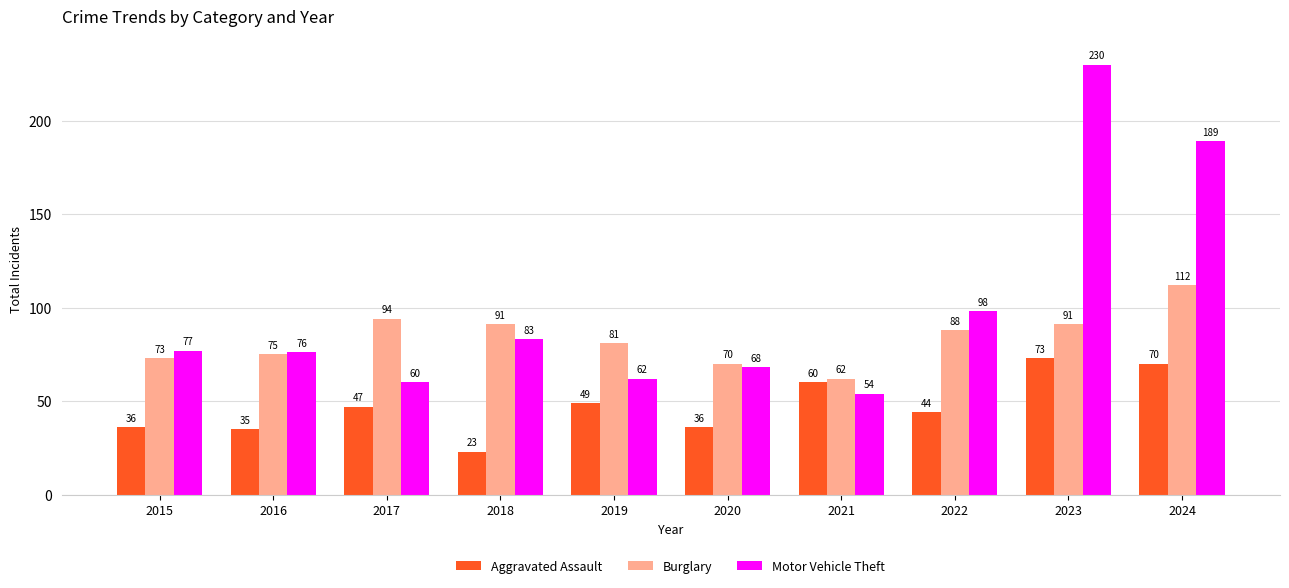

At 2022, list the series in order from largest to smallest.

Motor Vehicle Theft, Burglary, Aggravated Assault